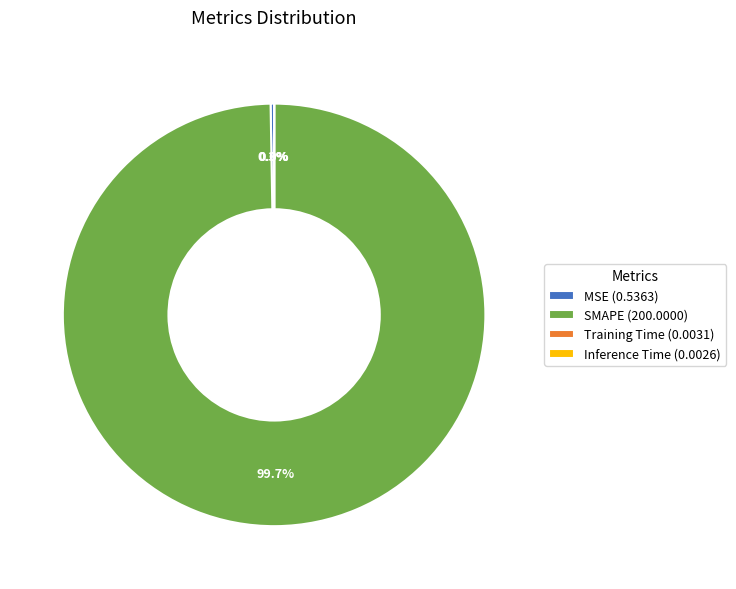

The SMAPE slice represents 100% of the pie. True or false?

True